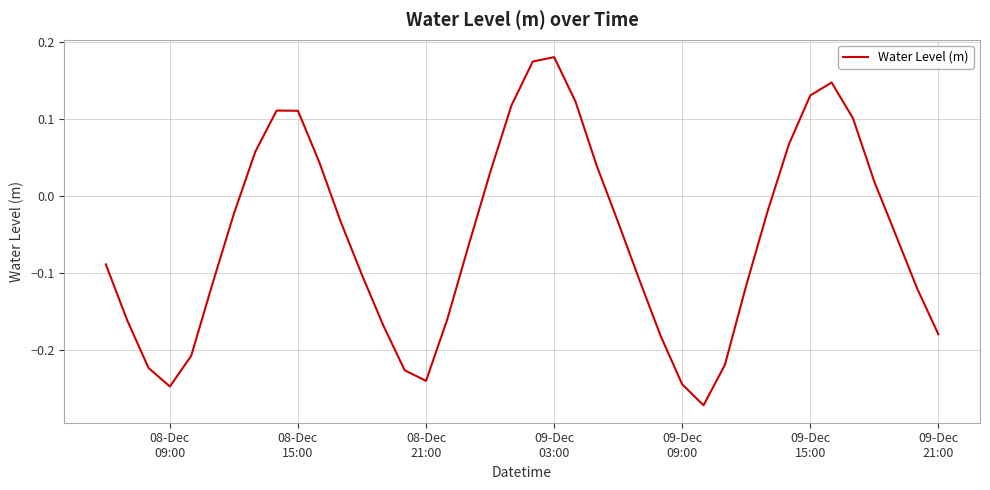

How many lines are shown in the chart?

1